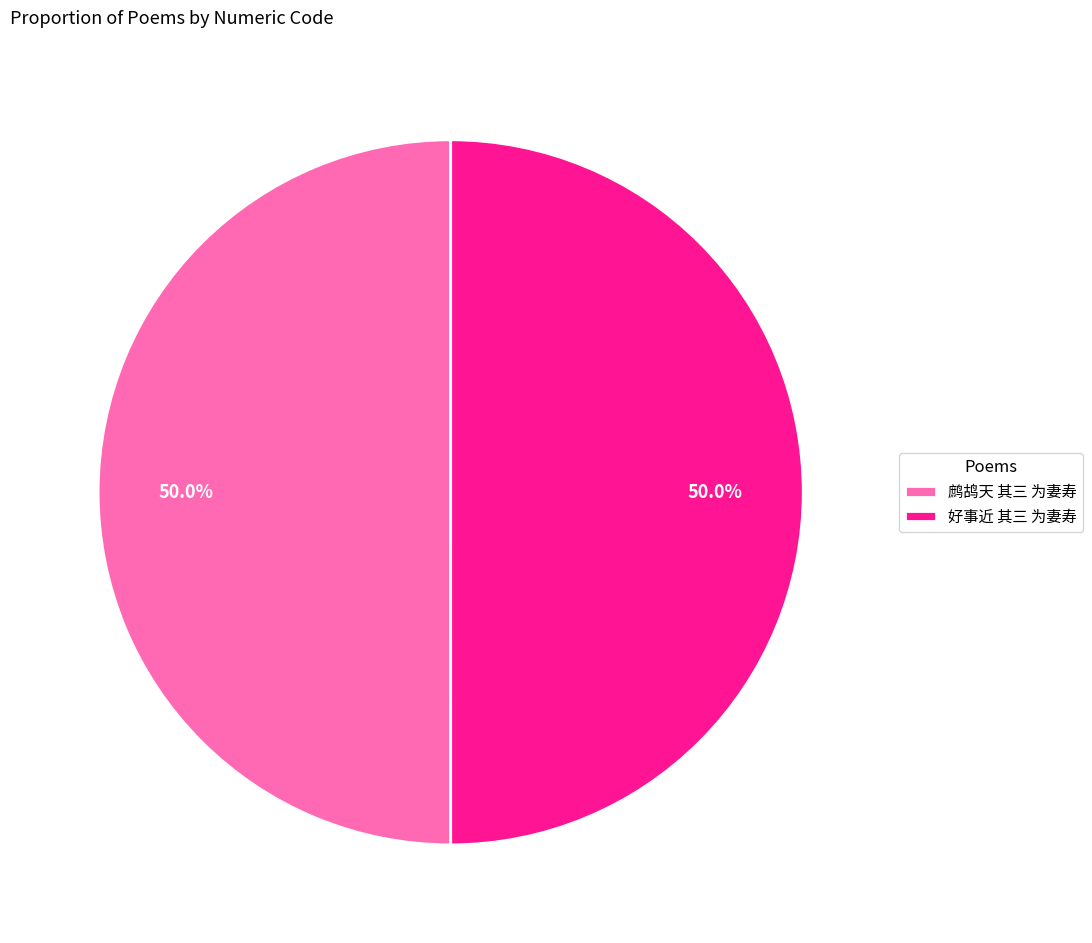

Is it true that 好事近 其三 为妻寿 is 35% of the pie?

False